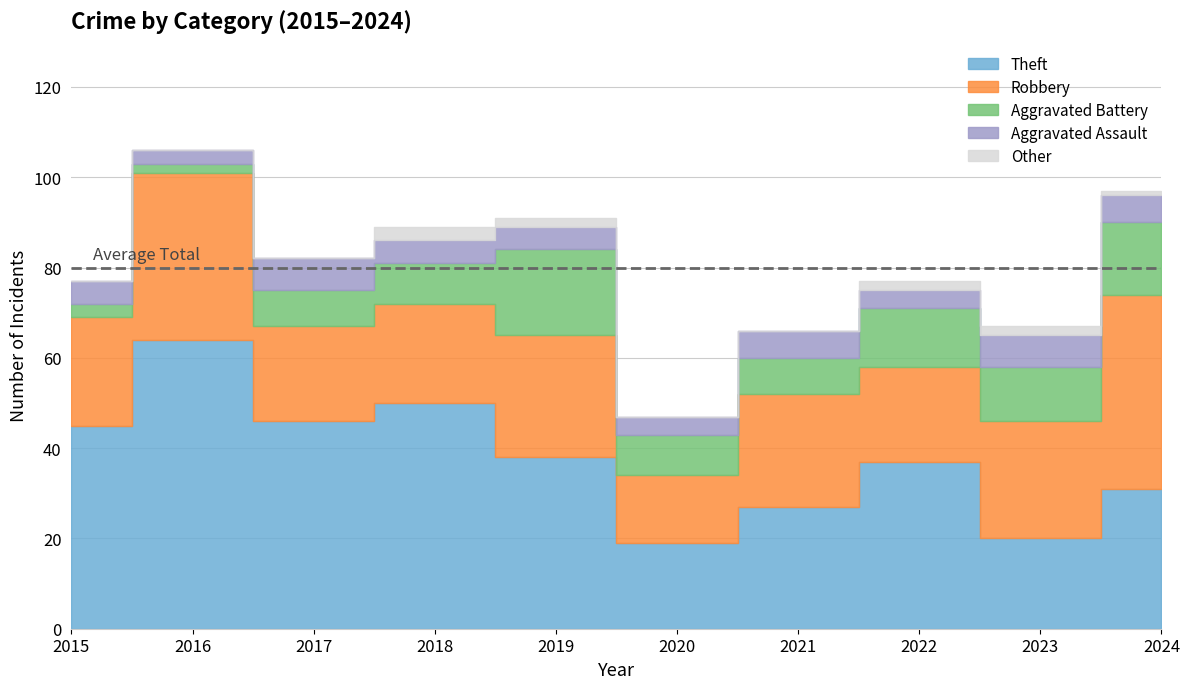

At which category does Robbery reach its first local peak?

2016